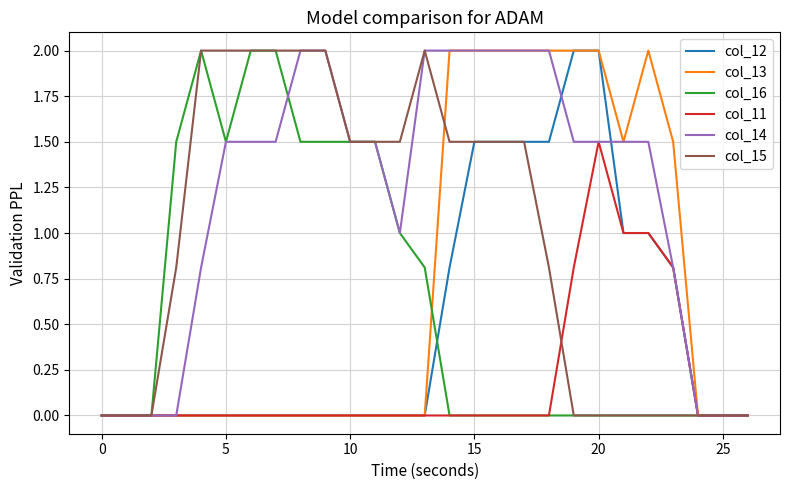

Which series has the largest total across all categories?

col_14